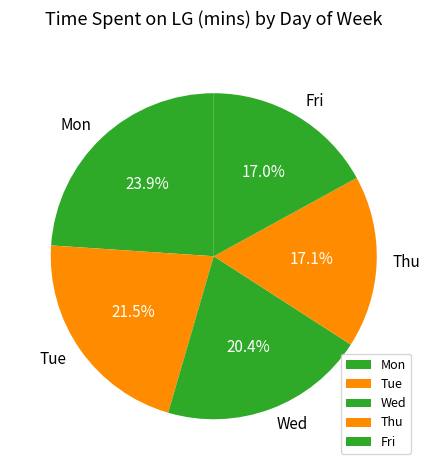

Which slice is the largest?

Mon